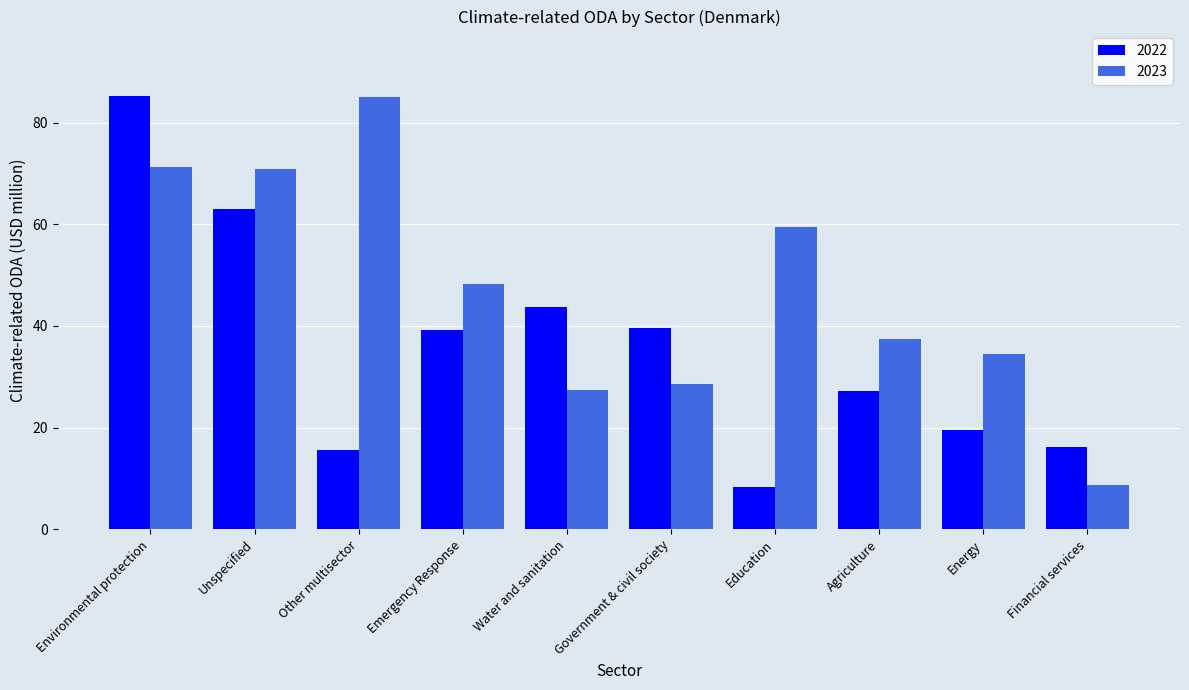

List the series in order of their overall mean, lowest first.

2022, 2023